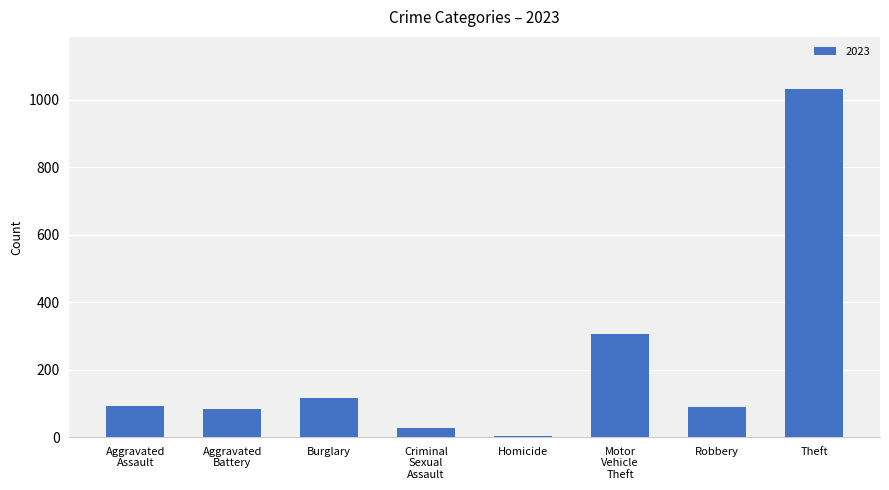

At which category does the chart reach its peak across all series?

Theft